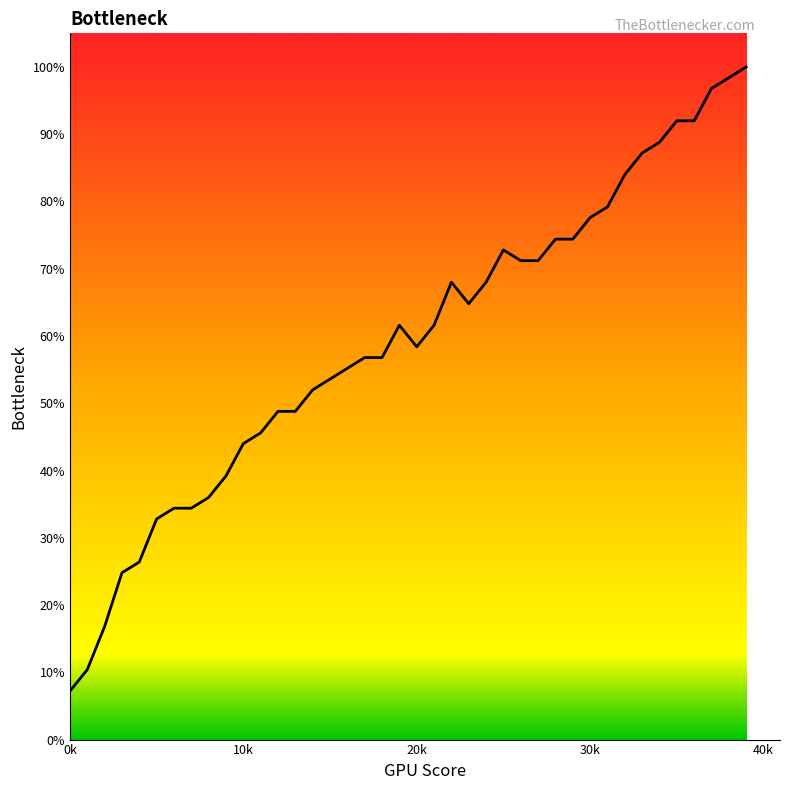

Count the number of data series in this chart.

1